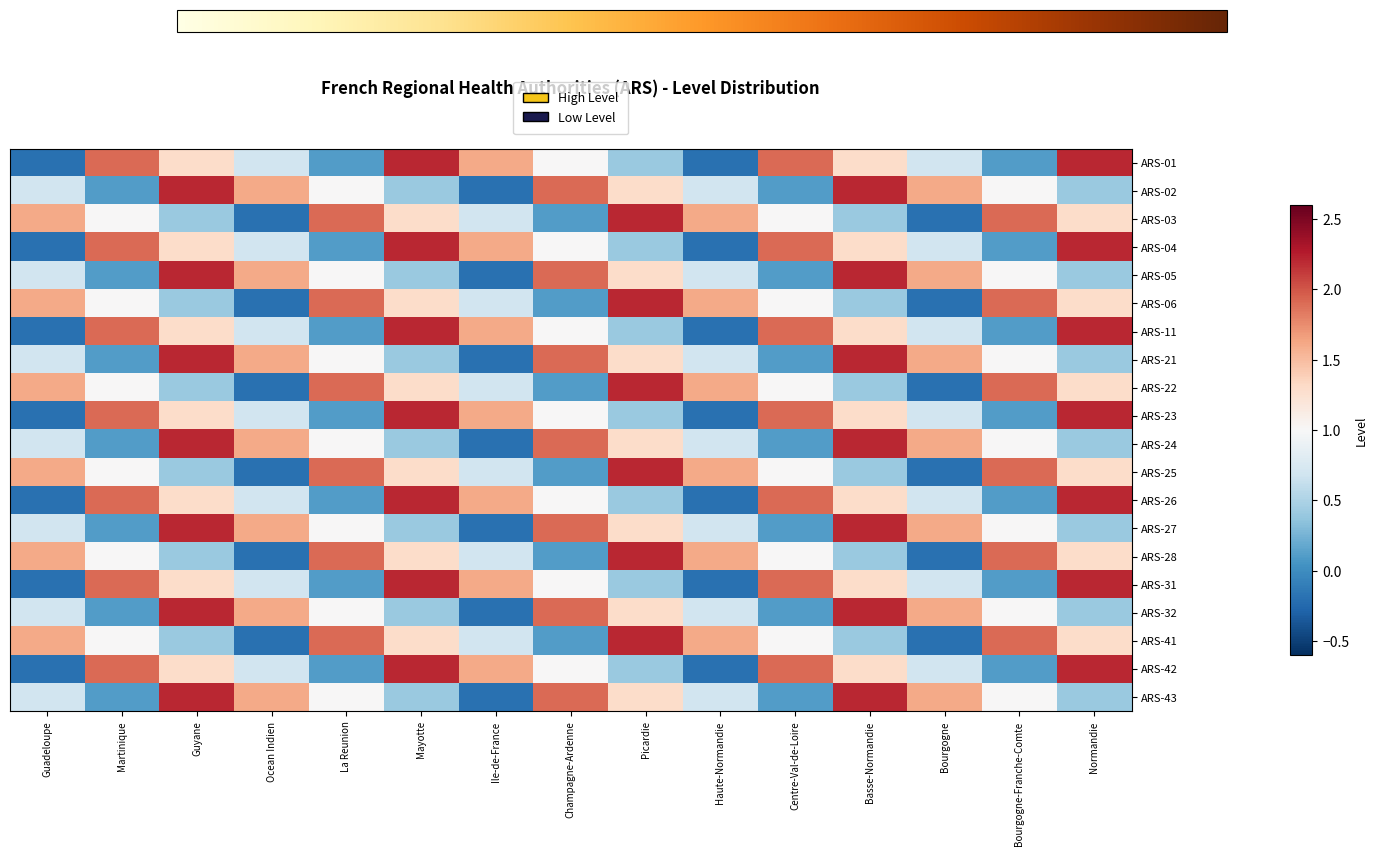

Reading left to right, what are all the values shown in this chart?

ARS-01: Guadeloupe=-0.2	Martinique=1.9	Guyane=1.3	Ocean Indien=0.7	La Reunion=0.1	Mayotte=2.2	Ile-de-France=1.6	Champagne-Ardenne=1.0	Picardie=0.4	Haute-Normandie=-0.2	Centre-Val-de-Loire=1.9	Basse-Normandie=1.3	Bourgogne=0.7	Bourgogne-Franche-Comte=0.1	Normandie=2.2
ARS-02: Guadeloupe=0.7	Martinique=0.1	Guyane=2.2	Ocean Indien=1.6	La Reunion=1.0	Mayotte=0.4	Ile-de-France=-0.2	Champagne-Ardenne=1.9	Picardie=1.3	Haute-Normandie=0.7	Centre-Val-de-Loire=0.1	Basse-Normandie=2.2	Bourgogne=1.6	Bourgogne-Franche-Comte=1.0	Normandie=0.4
ARS-03: Guadeloupe=1.6	Martinique=1.0	Guyane=0.4	Ocean Indien=-0.2	La Reunion=1.9	Mayotte=1.3	Ile-de-France=0.7	Champagne-Ardenne=0.1	Picardie=2.2	Haute-Normandie=1.6	Centre-Val-de-Loire=1.0	Basse-Normandie=0.4	Bourgogne=-0.2	Bourgogne-Franche-Comte=1.9	Normandie=1.3
ARS-04: Guadeloupe=-0.2	Martinique=1.9	Guyane=1.3	Ocean Indien=0.7	La Reunion=0.1	Mayotte=2.2	Ile-de-France=1.6	Champagne-Ardenne=1.0	Picardie=0.4	Haute-Normandie=-0.2	Centre-Val-de-Loire=1.9	Basse-Normandie=1.3	Bourgogne=0.7	Bourgogne-Franche-Comte=0.1	Normandie=2.2
ARS-05: Guadeloupe=0.7	Martinique=0.1	Guyane=2.2	Ocean Indien=1.6	La Reunion=1.0	Mayotte=0.4	Ile-de-France=-0.2	Champagne-Ardenne=1.9	Picardie=1.3	Haute-Normandie=0.7	Centre-Val-de-Loire=0.1	Basse-Normandie=2.2	Bourgogne=1.6	Bourgogne-Franche-Comte=1.0	Normandie=0.4
ARS-06: Guadeloupe=1.6	Martinique=1.0	Guyane=0.4	Ocean Indien=-0.2	La Reunion=1.9	Mayotte=1.3	Ile-de-France=0.7	Champagne-Ardenne=0.1	Picardie=2.2	Haute-Normandie=1.6	Centre-Val-de-Loire=1.0	Basse-Normandie=0.4	Bourgogne=-0.2	Bourgogne-Franche-Comte=1.9	Normandie=1.3
ARS-11: Guadeloupe=-0.2	Martinique=1.9	Guyane=1.3	Ocean Indien=0.7	La Reunion=0.1	Mayotte=2.2	Ile-de-France=1.6	Champagne-Ardenne=1.0	Picardie=0.4	Haute-Normandie=-0.2	Centre-Val-de-Loire=1.9	Basse-Normandie=1.3	Bourgogne=0.7	Bourgogne-Franche-Comte=0.1	Normandie=2.2
ARS-21: Guadeloupe=0.7	Martinique=0.1	Guyane=2.2	Ocean Indien=1.6	La Reunion=1.0	Mayotte=0.4	Ile-de-France=-0.2	Champagne-Ardenne=1.9	Picardie=1.3	Haute-Normandie=0.7	Centre-Val-de-Loire=0.1	Basse-Normandie=2.2	Bourgogne=1.6	Bourgogne-Franche-Comte=1.0	Normandie=0.4
ARS-22: Guadeloupe=1.6	Martinique=1.0	Guyane=0.4	Ocean Indien=-0.2	La Reunion=1.9	Mayotte=1.3	Ile-de-France=0.7	Champagne-Ardenne=0.1	Picardie=2.2	Haute-Normandie=1.6	Centre-Val-de-Loire=1.0	Basse-Normandie=0.4	Bourgogne=-0.2	Bourgogne-Franche-Comte=1.9	Normandie=1.3
ARS-23: Guadeloupe=-0.2	Martinique=1.9	Guyane=1.3	Ocean Indien=0.7	La Reunion=0.1	Mayotte=2.2	Ile-de-France=1.6	Champagne-Ardenne=1.0	Picardie=0.4	Haute-Normandie=-0.2	Centre-Val-de-Loire=1.9	Basse-Normandie=1.3	Bourgogne=0.7	Bourgogne-Franche-Comte=0.1	Normandie=2.2
ARS-24: Guadeloupe=0.7	Martinique=0.1	Guyane=2.2	Ocean Indien=1.6	La Reunion=1.0	Mayotte=0.4	Ile-de-France=-0.2	Champagne-Ardenne=1.9	Picardie=1.3	Haute-Normandie=0.7	Centre-Val-de-Loire=0.1	Basse-Normandie=2.2	Bourgogne=1.6	Bourgogne-Franche-Comte=1.0	Normandie=0.4
ARS-25: Guadeloupe=1.6	Martinique=1.0	Guyane=0.4	Ocean Indien=-0.2	La Reunion=1.9	Mayotte=1.3	Ile-de-France=0.7	Champagne-Ardenne=0.1	Picardie=2.2	Haute-Normandie=1.6	Centre-Val-de-Loire=1.0	Basse-Normandie=0.4	Bourgogne=-0.2	Bourgogne-Franche-Comte=1.9	Normandie=1.3
ARS-26: Guadeloupe=-0.2	Martinique=1.9	Guyane=1.3	Ocean Indien=0.7	La Reunion=0.1	Mayotte=2.2	Ile-de-France=1.6	Champagne-Ardenne=1.0	Picardie=0.4	Haute-Normandie=-0.2	Centre-Val-de-Loire=1.9	Basse-Normandie=1.3	Bourgogne=0.7	Bourgogne-Franche-Comte=0.1	Normandie=2.2
ARS-27: Guadeloupe=0.7	Martinique=0.1	Guyane=2.2	Ocean Indien=1.6	La Reunion=1.0	Mayotte=0.4	Ile-de-France=-0.2	Champagne-Ardenne=1.9	Picardie=1.3	Haute-Normandie=0.7	Centre-Val-de-Loire=0.1	Basse-Normandie=2.2	Bourgogne=1.6	Bourgogne-Franche-Comte=1.0	Normandie=0.4
ARS-28: Guadeloupe=1.6	Martinique=1.0	Guyane=0.4	Ocean Indien=-0.2	La Reunion=1.9	Mayotte=1.3	Ile-de-France=0.7	Champagne-Ardenne=0.1	Picardie=2.2	Haute-Normandie=1.6	Centre-Val-de-Loire=1.0	Basse-Normandie=0.4	Bourgogne=-0.2	Bourgogne-Franche-Comte=1.9	Normandie=1.3
ARS-31: Guadeloupe=-0.2	Martinique=1.9	Guyane=1.3	Ocean Indien=0.7	La Reunion=0.1	Mayotte=2.2	Ile-de-France=1.6	Champagne-Ardenne=1.0	Picardie=0.4	Haute-Normandie=-0.2	Centre-Val-de-Loire=1.9	Basse-Normandie=1.3	Bourgogne=0.7	Bourgogne-Franche-Comte=0.1	Normandie=2.2
ARS-32: Guadeloupe=0.7	Martinique=0.1	Guyane=2.2	Ocean Indien=1.6	La Reunion=1.0	Mayotte=0.4	Ile-de-France=-0.2	Champagne-Ardenne=1.9	Picardie=1.3	Haute-Normandie=0.7	Centre-Val-de-Loire=0.1	Basse-Normandie=2.2	Bourgogne=1.6	Bourgogne-Franche-Comte=1.0	Normandie=0.4
ARS-41: Guadeloupe=1.6	Martinique=1.0	Guyane=0.4	Ocean Indien=-0.2	La Reunion=1.9	Mayotte=1.3	Ile-de-France=0.7	Champagne-Ardenne=0.1	Picardie=2.2	Haute-Normandie=1.6	Centre-Val-de-Loire=1.0	Basse-Normandie=0.4	Bourgogne=-0.2	Bourgogne-Franche-Comte=1.9	Normandie=1.3
ARS-42: Guadeloupe=-0.2	Martinique=1.9	Guyane=1.3	Ocean Indien=0.7	La Reunion=0.1	Mayotte=2.2	Ile-de-France=1.6	Champagne-Ardenne=1.0	Picardie=0.4	Haute-Normandie=-0.2	Centre-Val-de-Loire=1.9	Basse-Normandie=1.3	Bourgogne=0.7	Bourgogne-Franche-Comte=0.1	Normandie=2.2
ARS-43: Guadeloupe=0.7	Martinique=0.1	Guyane=2.2	Ocean Indien=1.6	La Reunion=1.0	Mayotte=0.4	Ile-de-France=-0.2	Champagne-Ardenne=1.9	Picardie=1.3	Haute-Normandie=0.7	Centre-Val-de-Loire=0.1	Basse-Normandie=2.2	Bourgogne=1.6	Bourgogne-Franche-Comte=1.0	Normandie=0.4